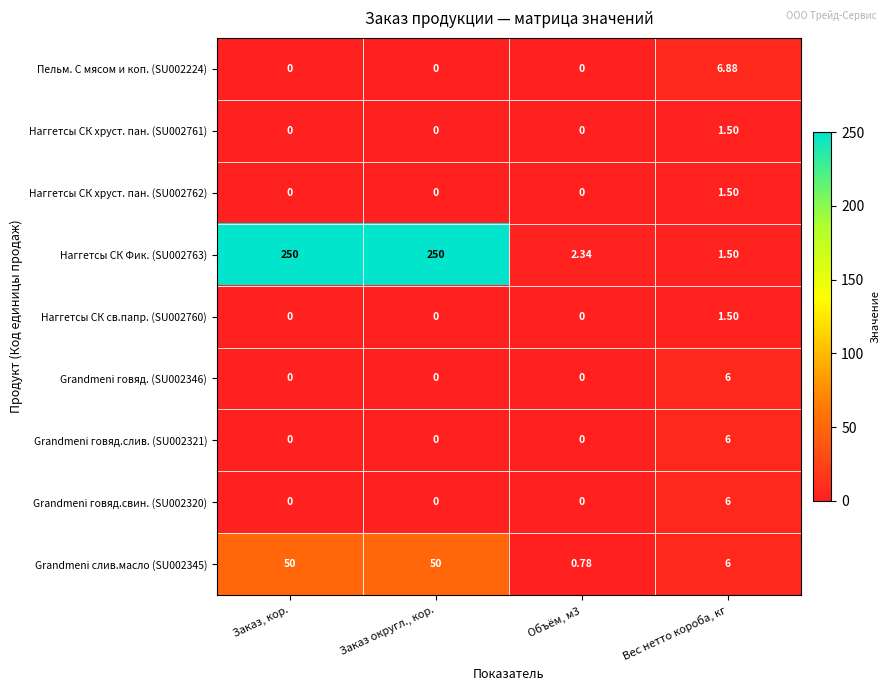

Which category has the highest value in the Grandmeni говяд.свин. (SU002320) series?

Вес нетто короба, кг